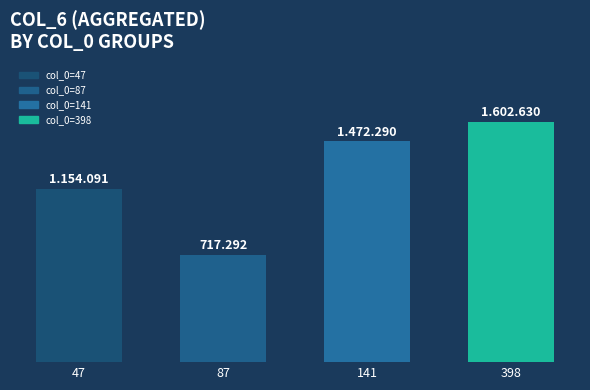

Reading right to left, what are all the values shown in this chart?

398=1602630.0	141=1472289.6	87=717291.5	47=1154090.6